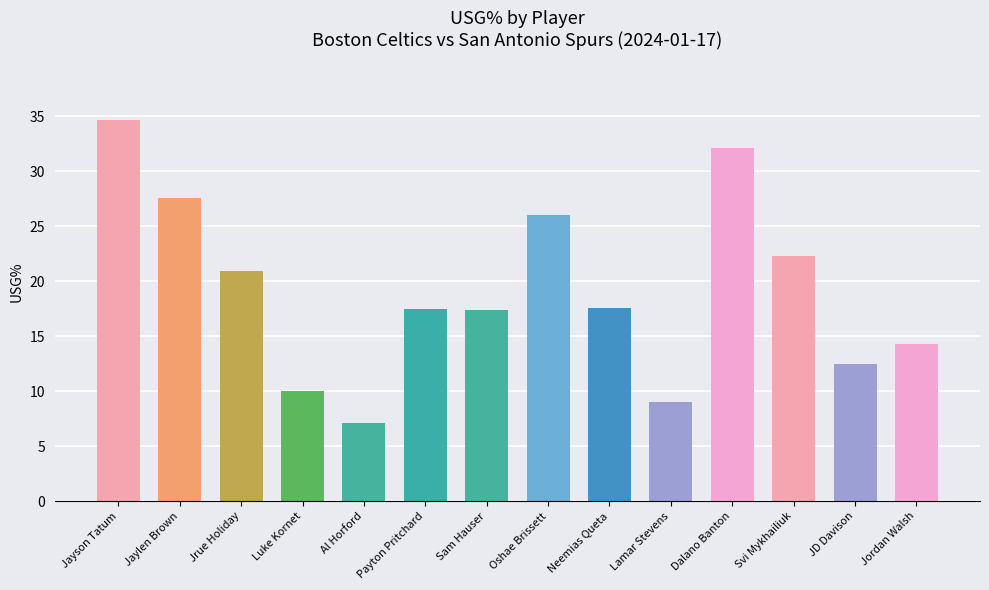

Where does the data first go above 17?

Jayson Tatum